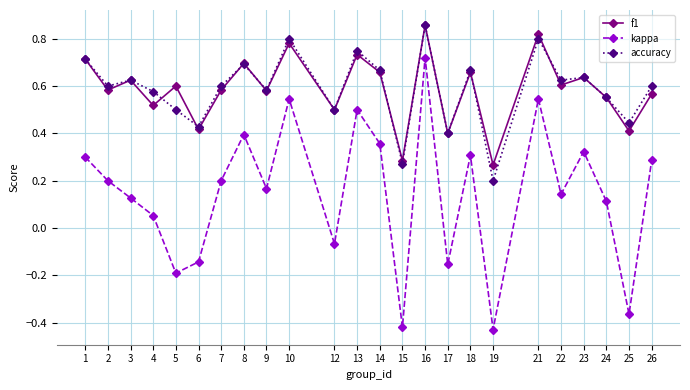

Which series changed the most between 1 and 25?

kappa